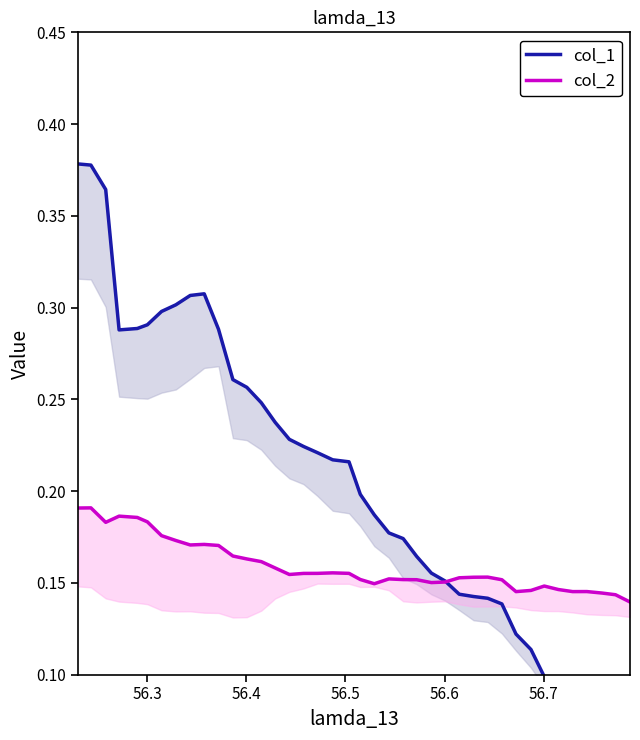

How many lines are shown in the chart?

2